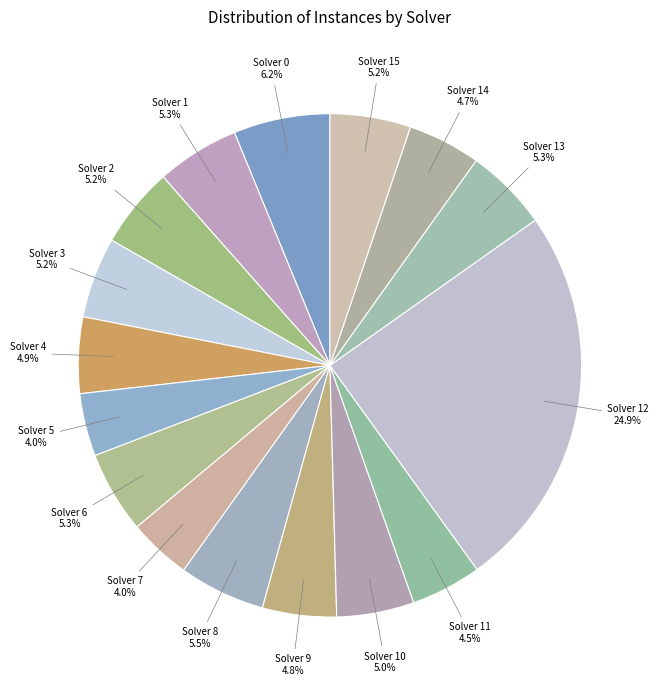

How many slices are in this pie chart?

16